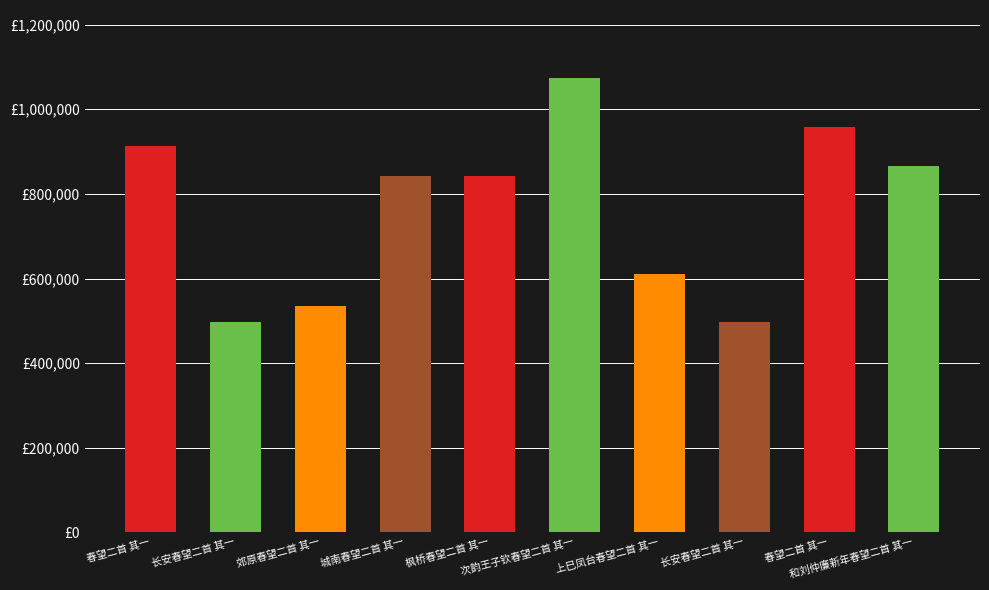

Are the bars horizontal?

No